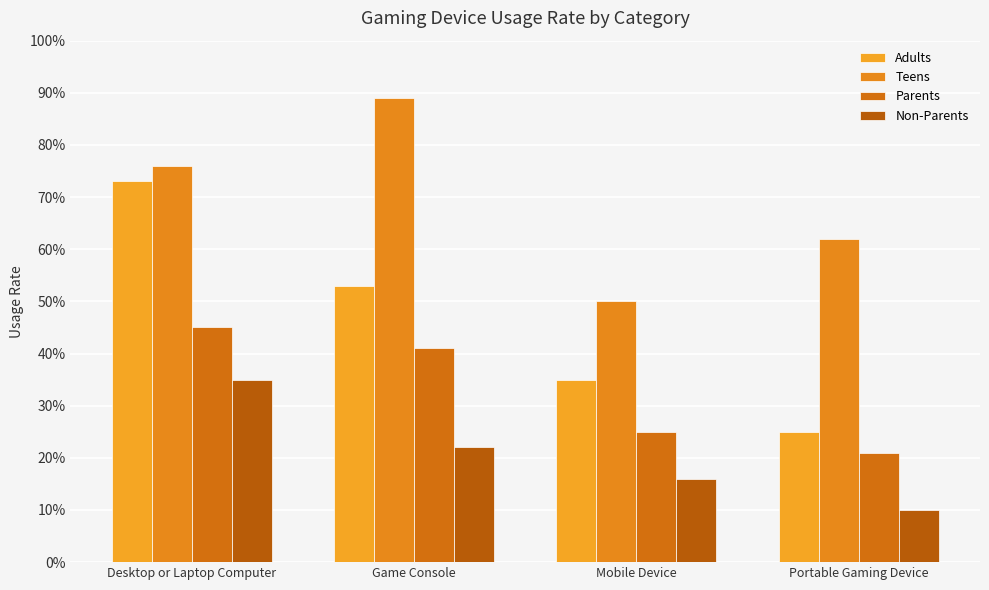

What are all the series names shown in the legend?

Adults, Teens, Parents, Non-Parents